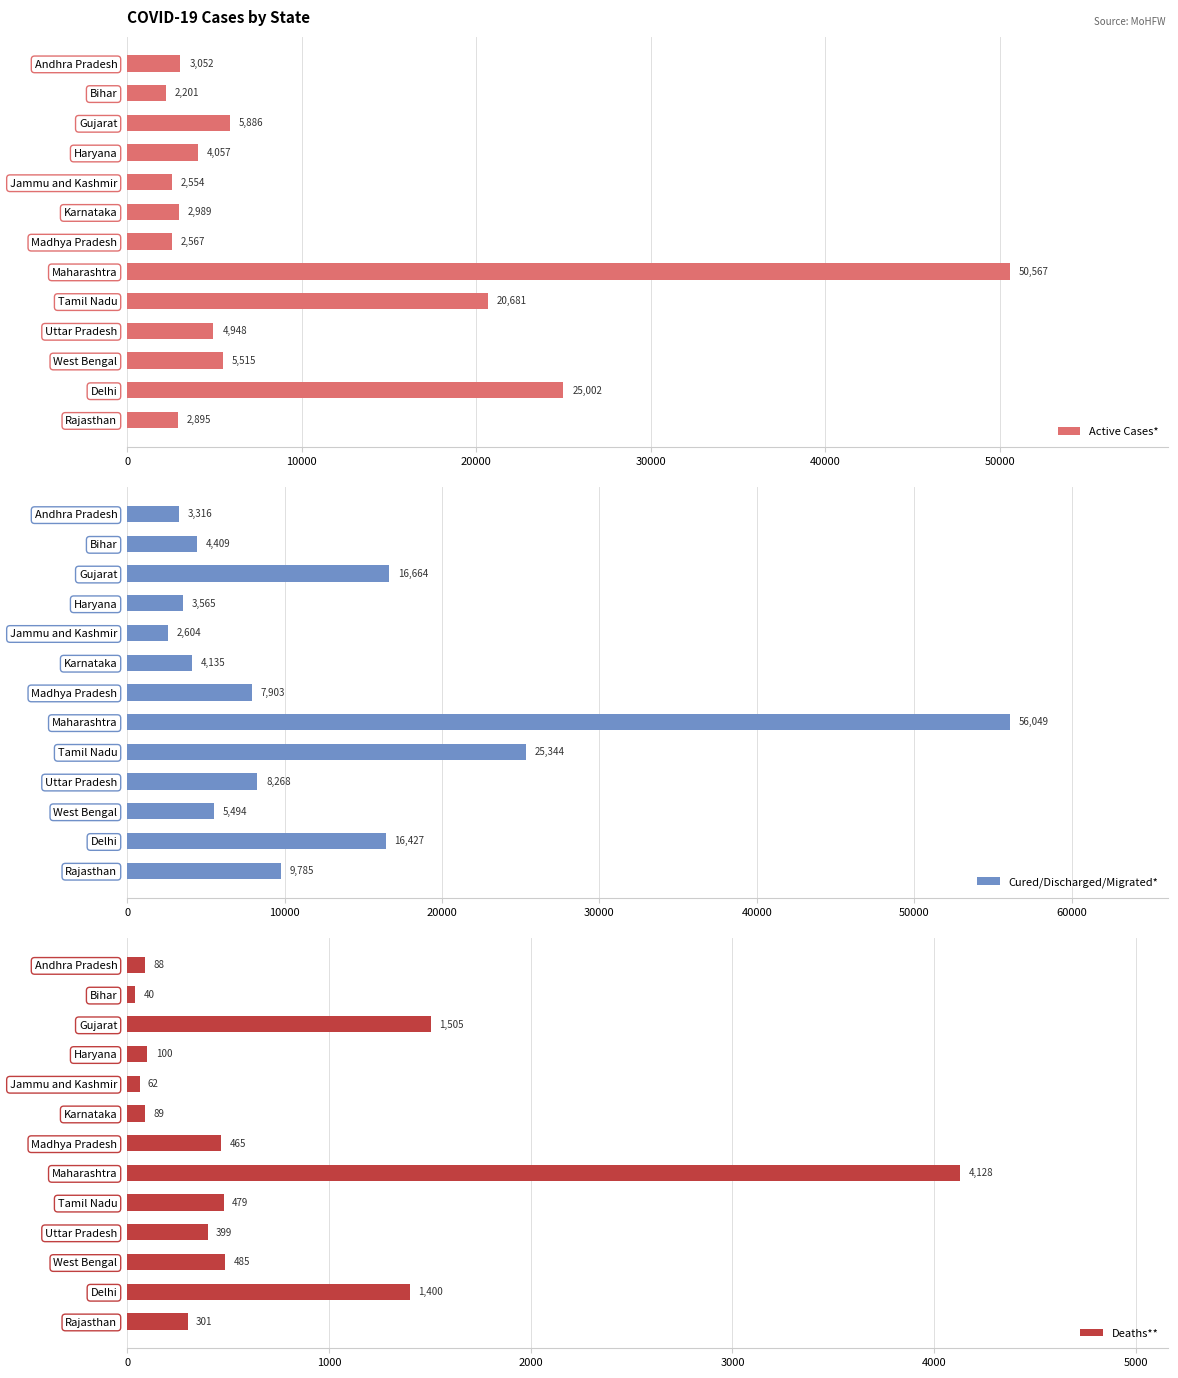

Which series has the largest total across all categories?

Cured/Discharged/Migrated*